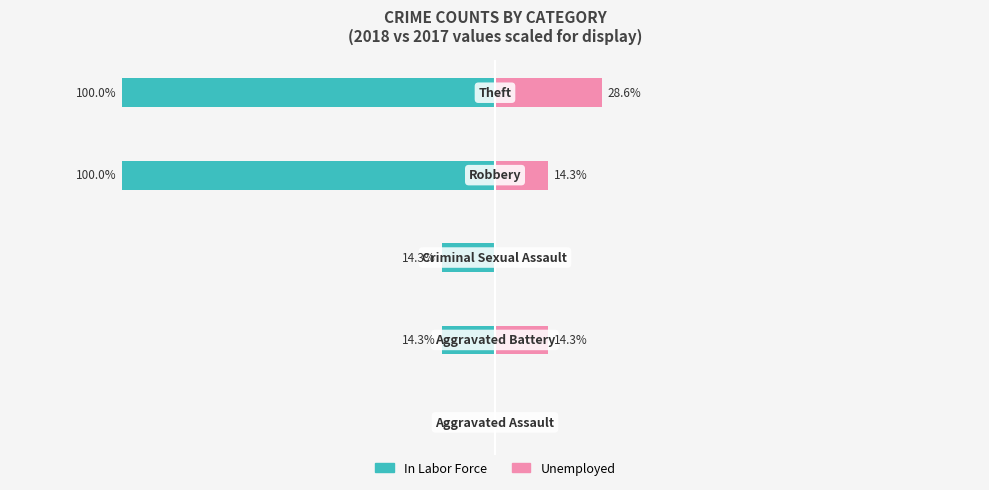

What is the maximum value for Unemployed?

28.6